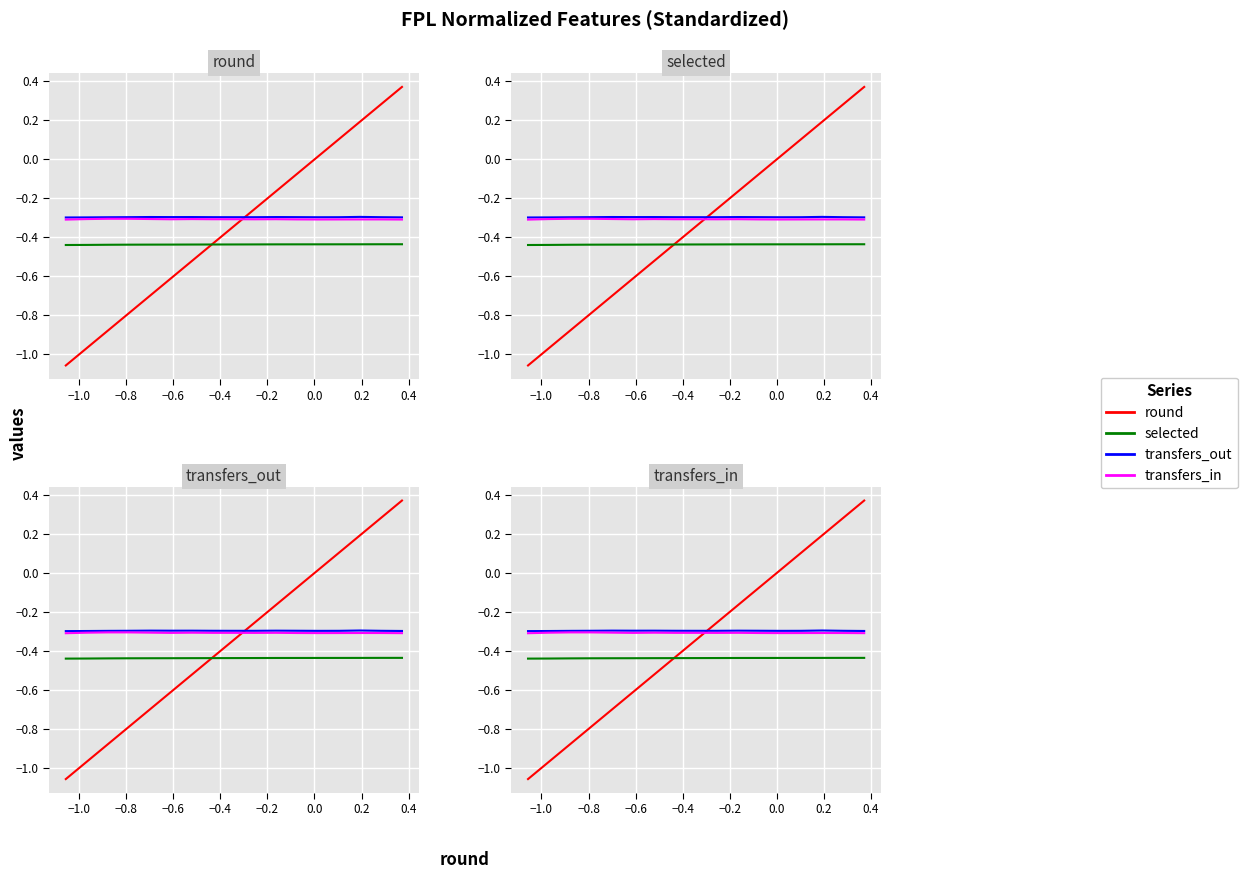

What is the minimum value for transfers_in?

-0.3